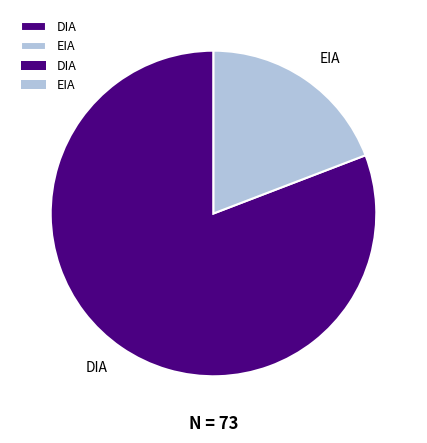

True or false: EIA accounts for 19% of the total.

True